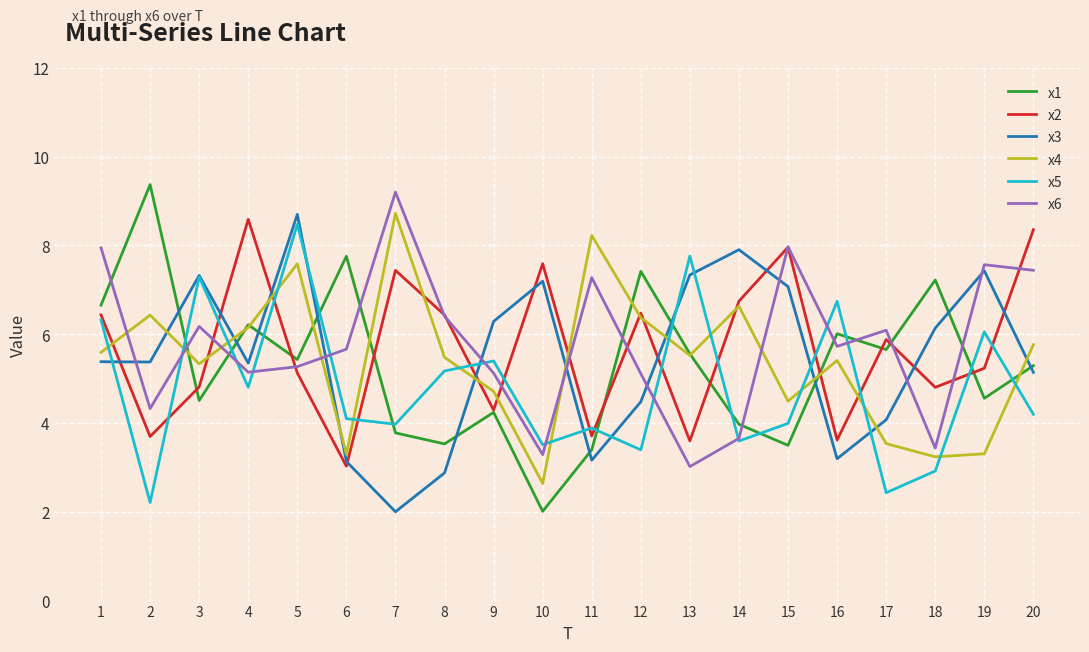

True or false: x6 has a value of 5.0 at 11.

False